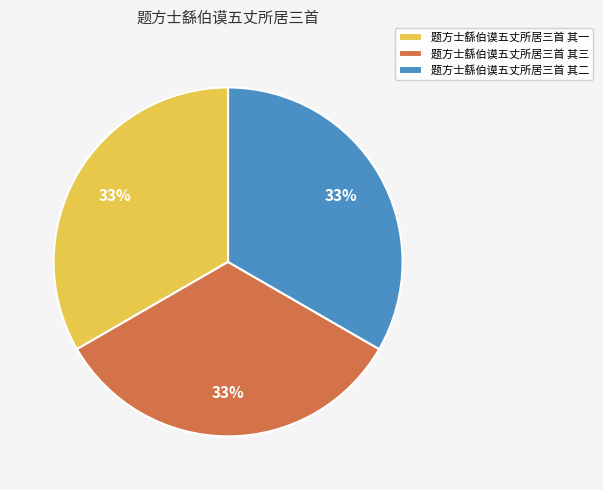

Approximately how many times larger is the value at 题方士繇伯谟五丈所居三首 其一 compared to 题方士繇伯谟五丈所居三首 其二?

1.0